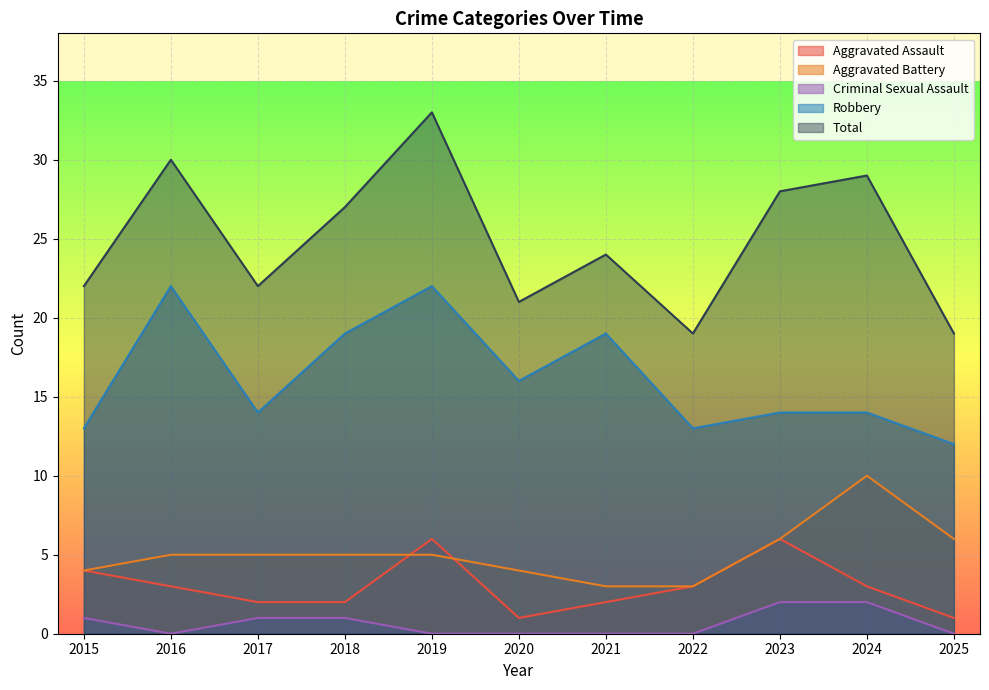

Reading left to right, transcribe all the data shown in this chart.

Aggravated Assault: 2015=4	2016=3	2017=2	2018=2	2019=6	2020=1	2021=2	2022=3	2023=6	2024=3	2025=1
Aggravated Battery: 2015=4	2016=5	2017=5	2018=5	2019=5	2020=4	2021=3	2022=3	2023=6	2024=10	2025=6
Criminal Sexual Assault: 2015=1	2016=0	2017=1	2018=1	2019=0	2020=0	2021=0	2022=0	2023=2	2024=2	2025=0
Robbery: 2015=13	2016=22	2017=14	2018=19	2019=22	2020=16	2021=19	2022=13	2023=14	2024=14	2025=12
Total: 2015=22	2016=30	2017=22	2018=27	2019=33	2020=21	2021=24	2022=19	2023=28	2024=29	2025=19